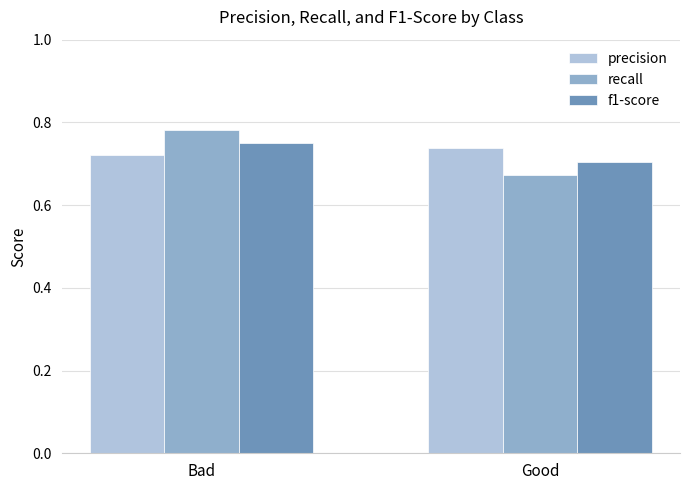

Which series has the widest spread of values?

recall